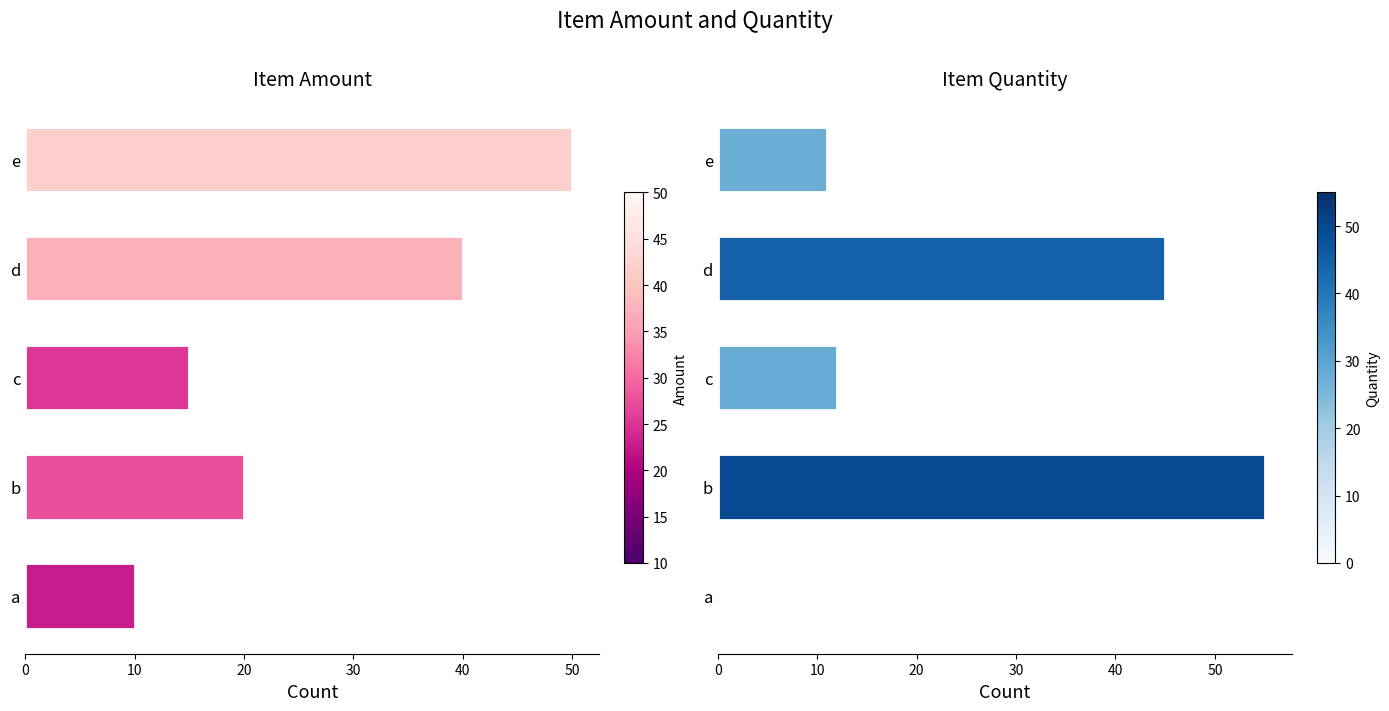

Does the chart contain stacked bars?

No